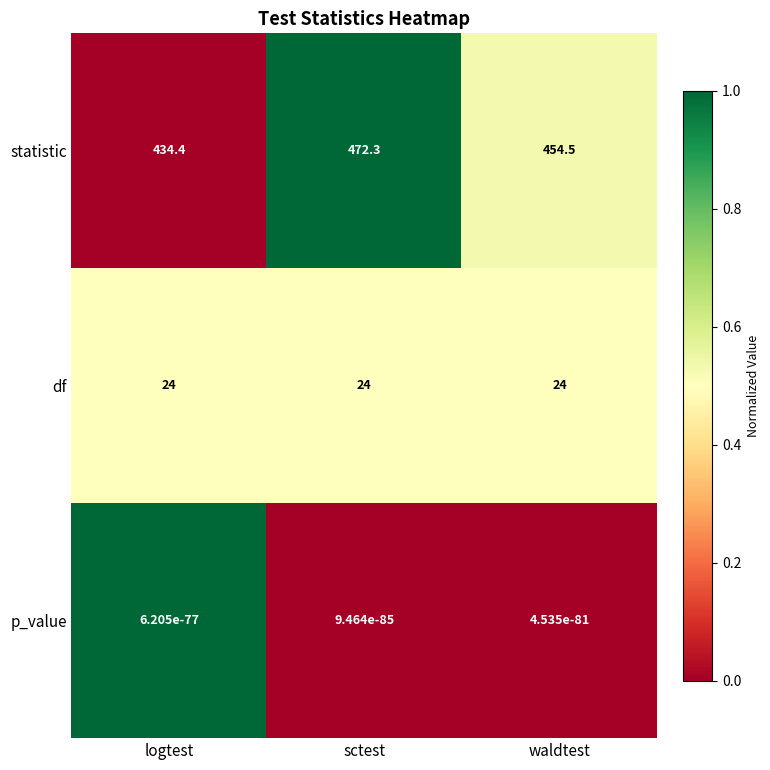

Count the number of data series in this chart.

3